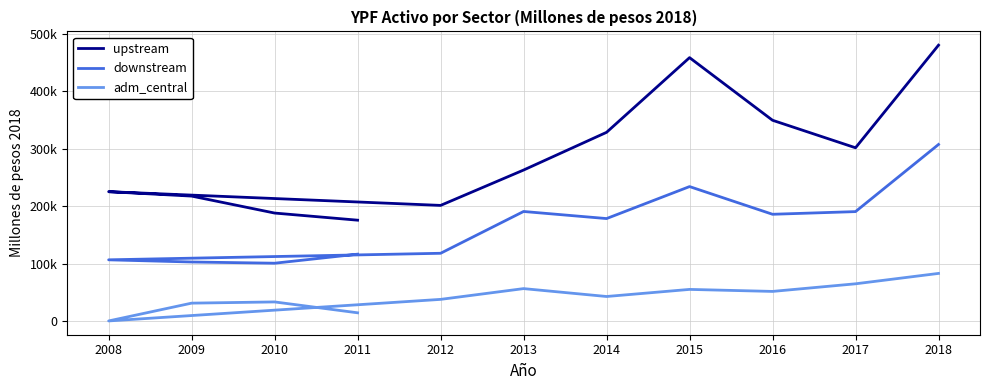

At which category does downstream reach its first local peak?

2013